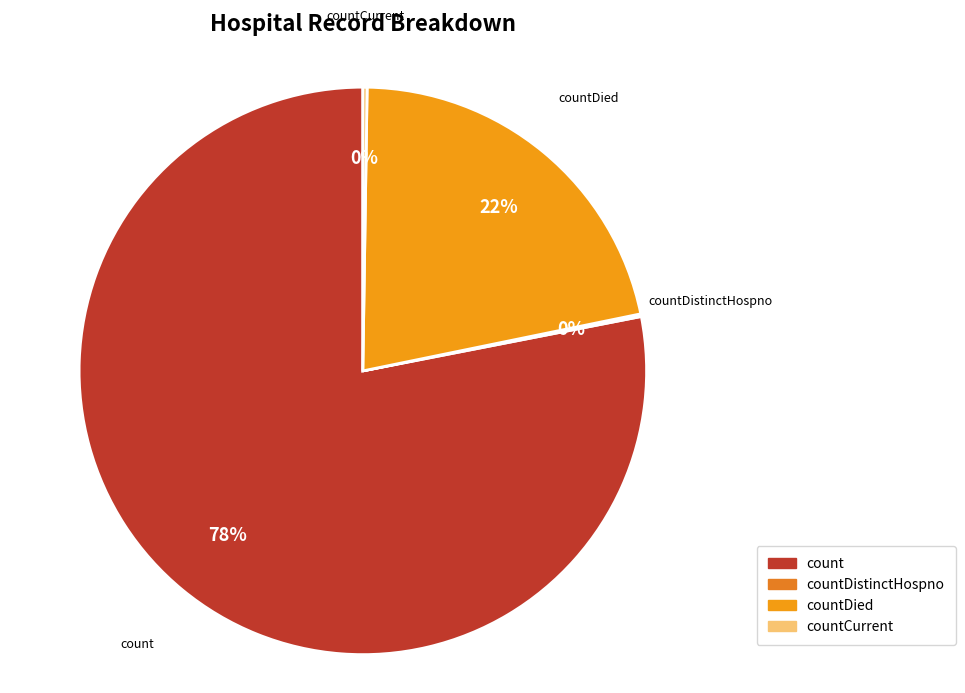

What is the majority slice?

count